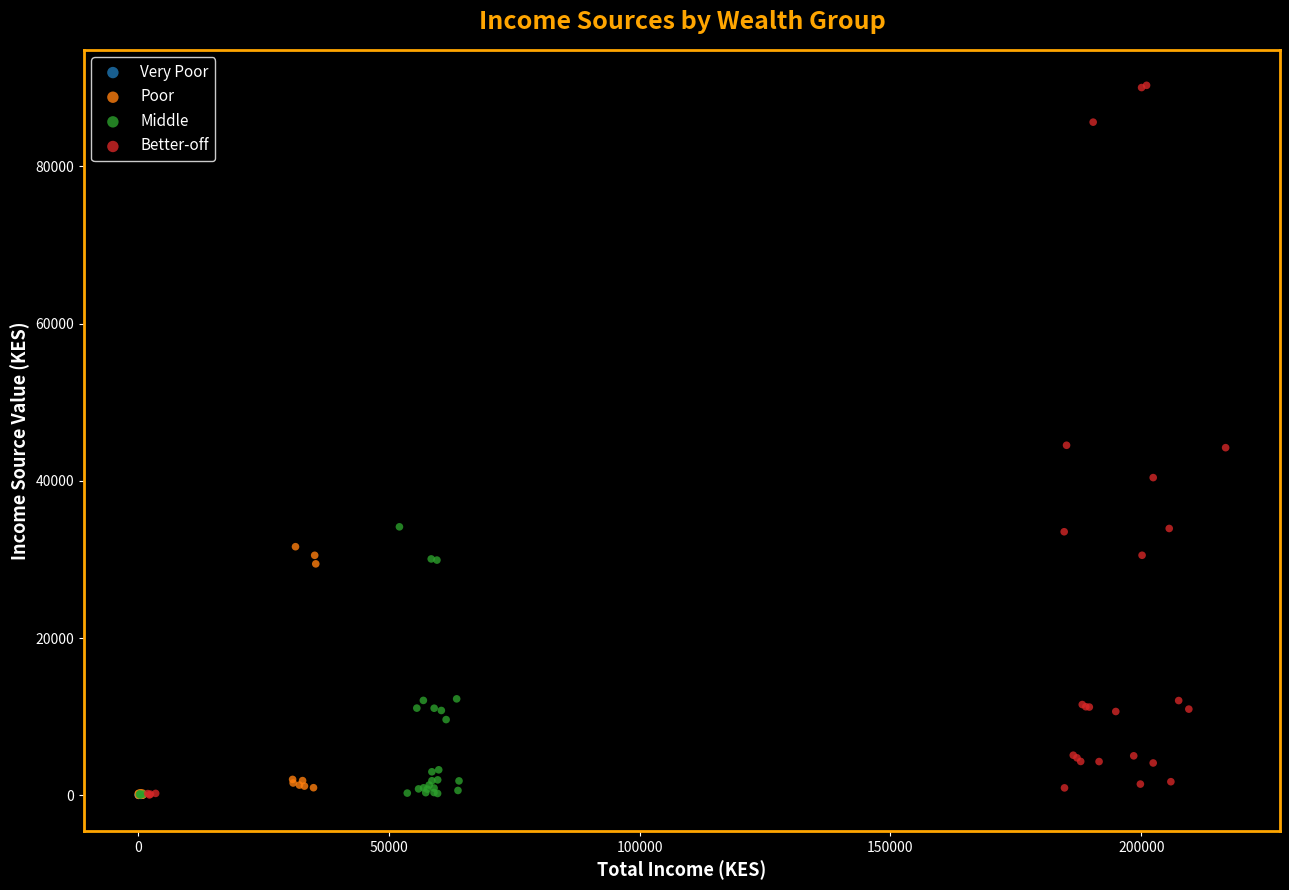

Which series has the widest spread of Y values?

Better-off